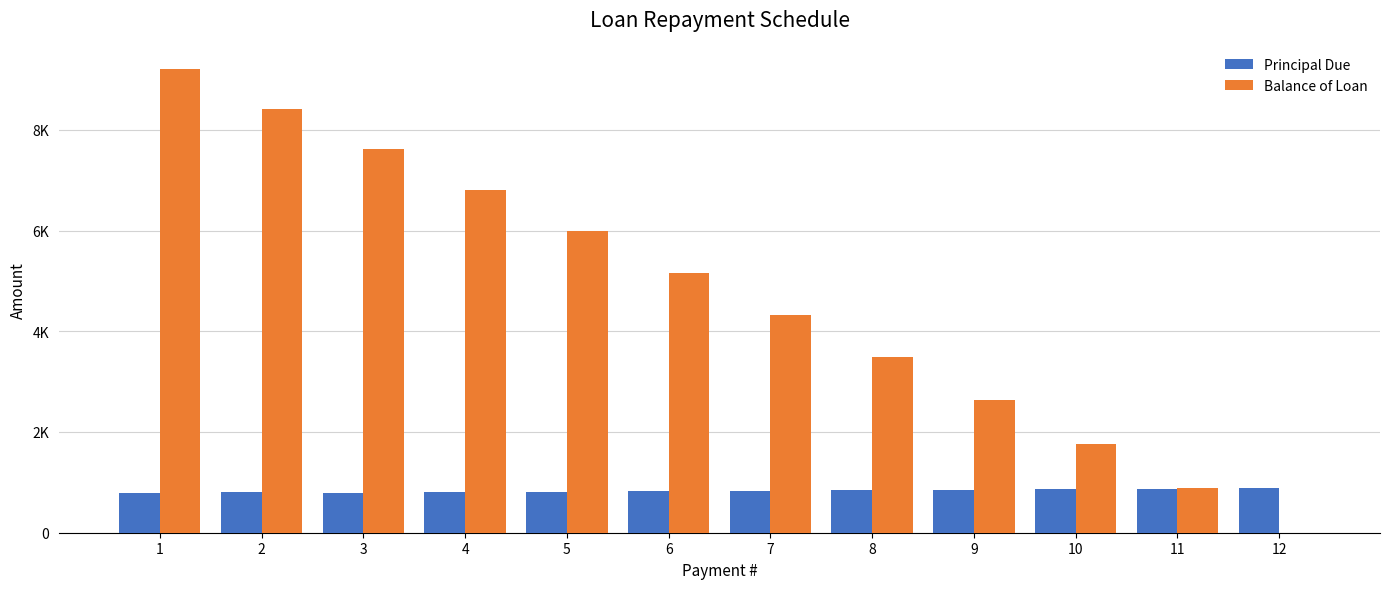

What are all the series names shown in the legend?

Principal Due, Balance of Loan